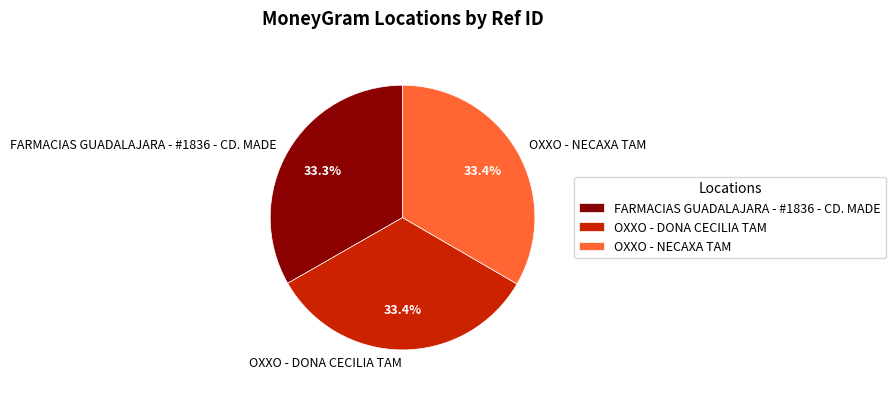

What is the total percentage of FARMACIAS GUADALAJARA - #1836 - CD. MADE and OXXO - NECAXA TAM?

66.6%